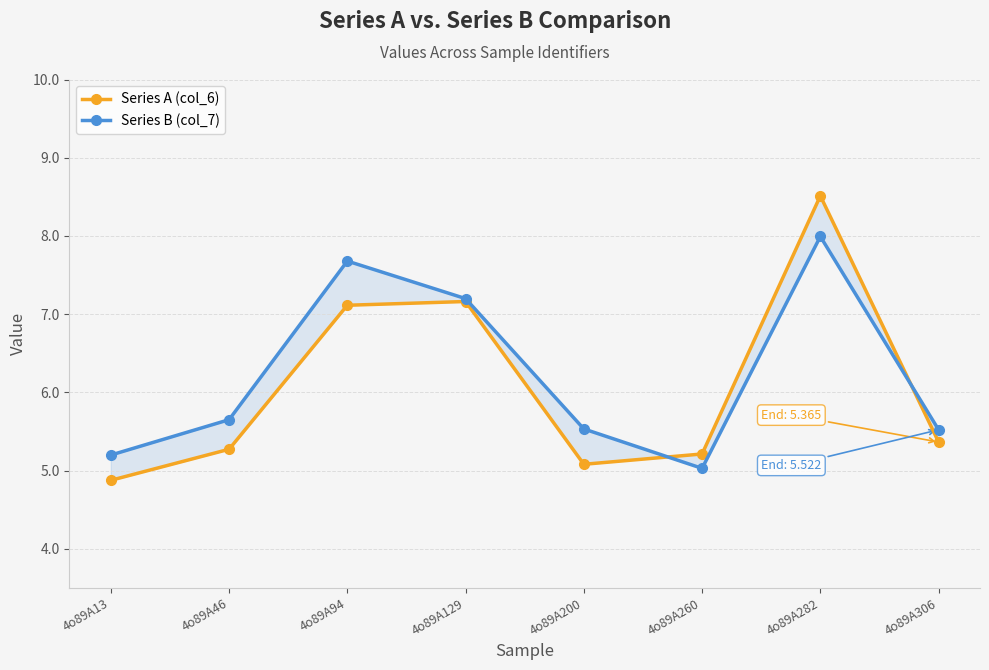

Where is Series B (col_7) nearest to the value 6?

4o89A46